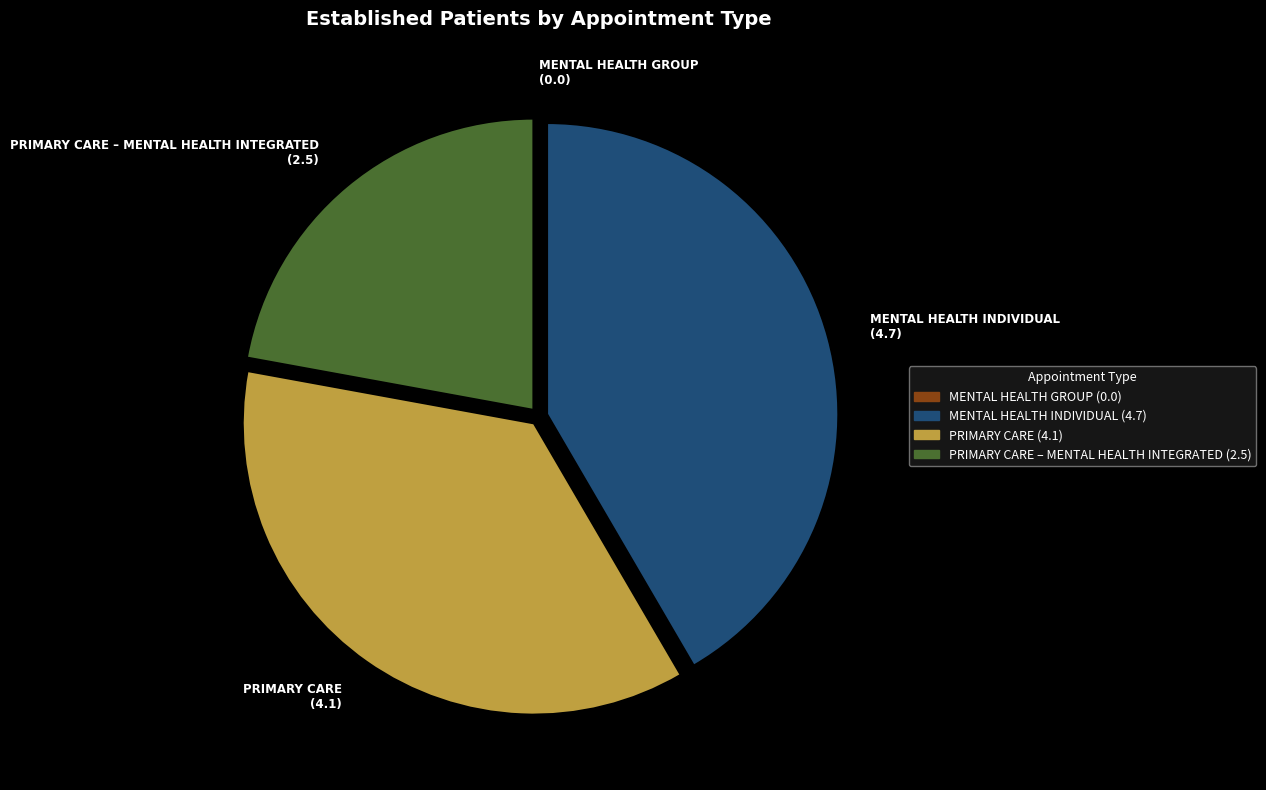

Does any single category account for the majority?

No